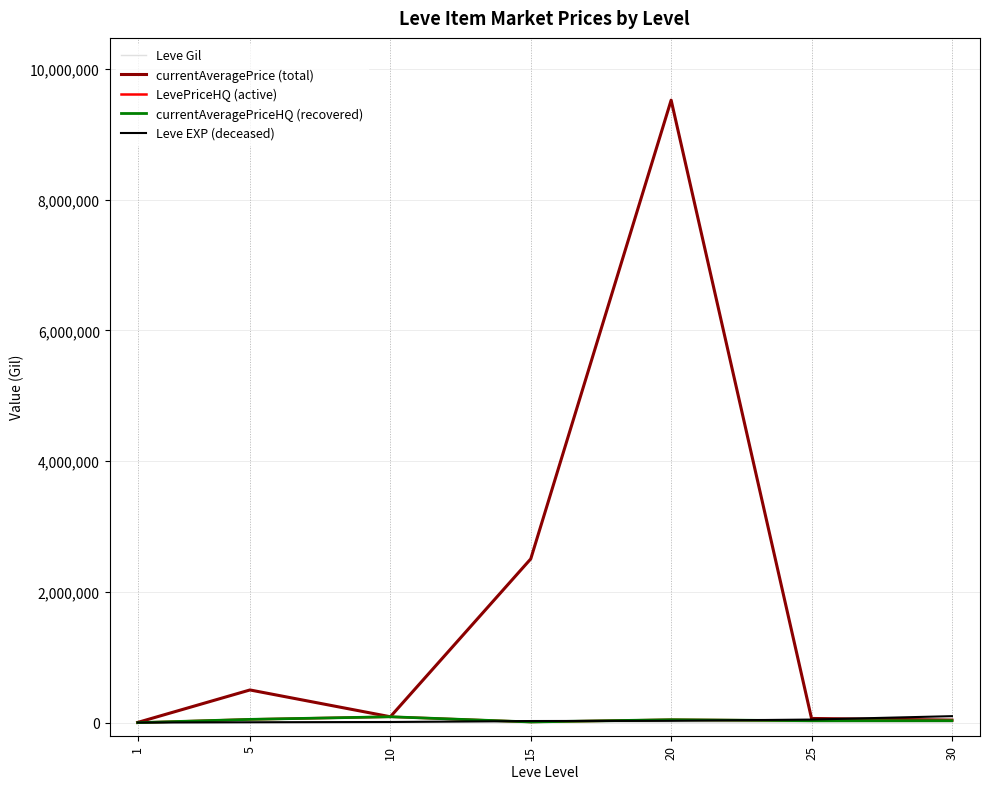

The currentAveragePrice (total) series shows 1960034 at 20. True or false?

False